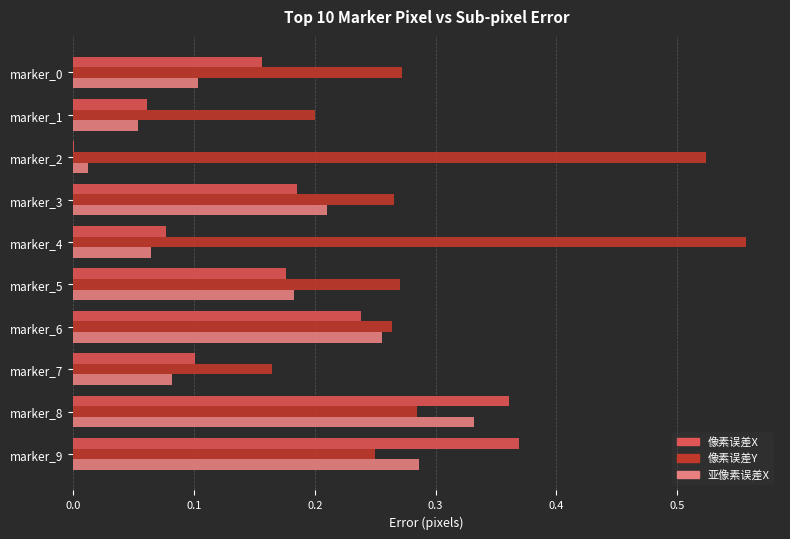

What is the total value across all series at marker_4?

0.7